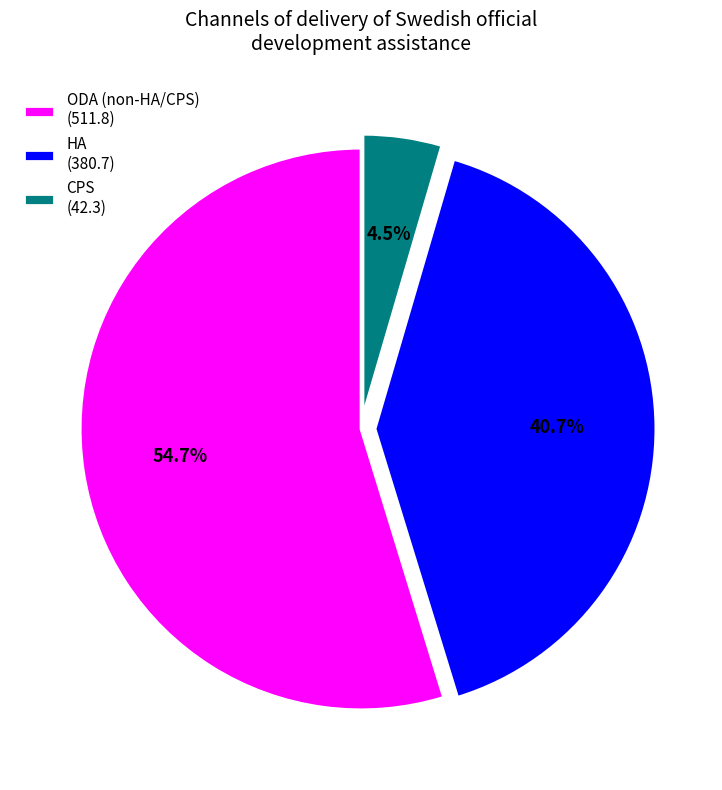

Between HA and ODA (non-HA/CPS), which is larger?

ODA (non-HA/CPS)